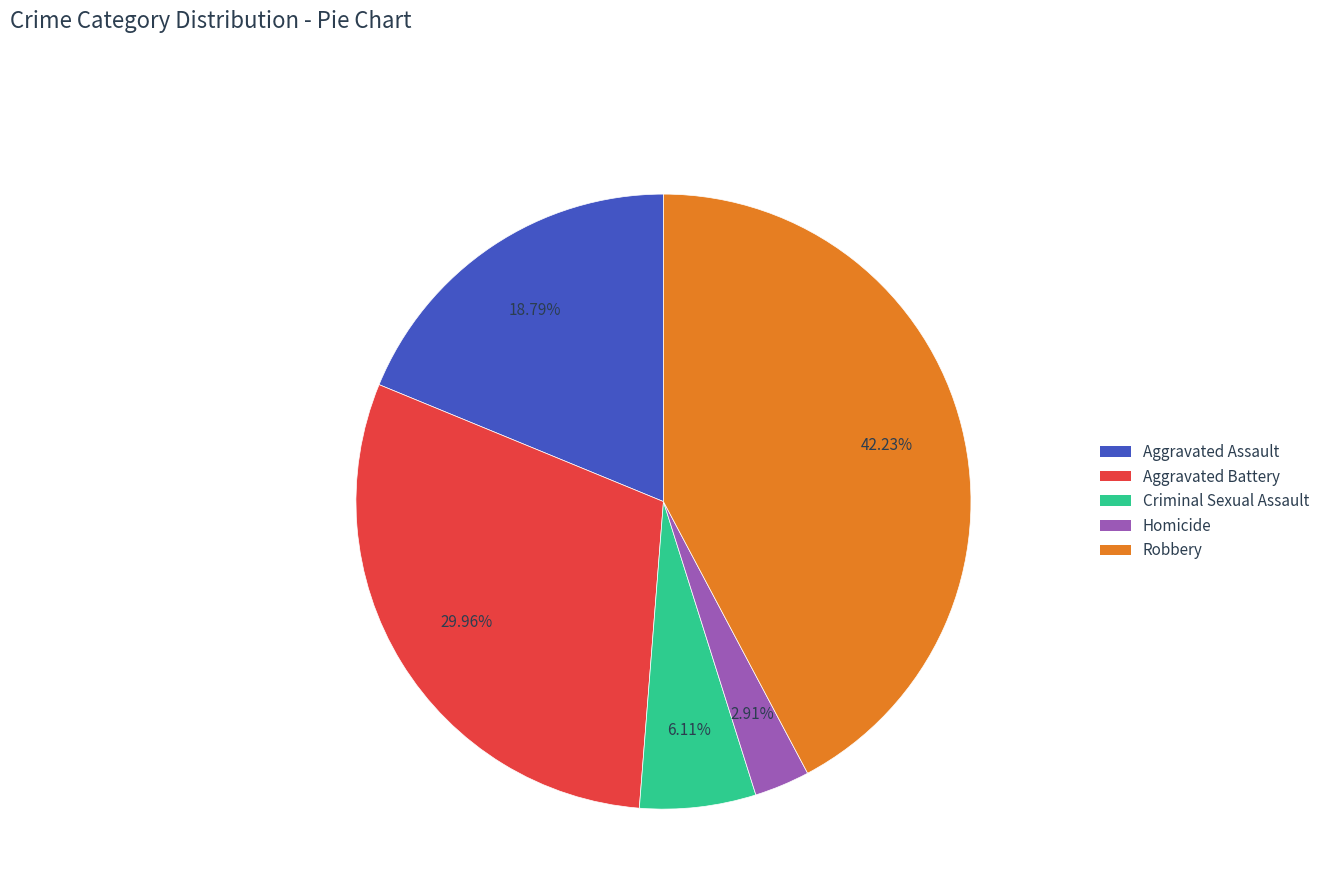

To the nearest percent, what percentage of the pie is Robbery?

42%